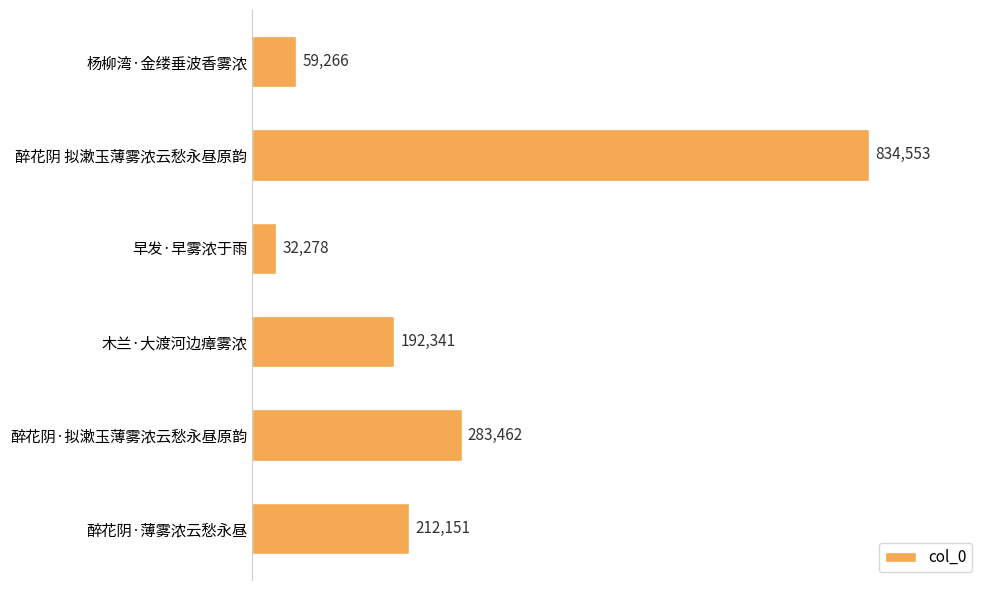

Which label corresponds to the smallest value in the chart?

早发·早雾浓于雨